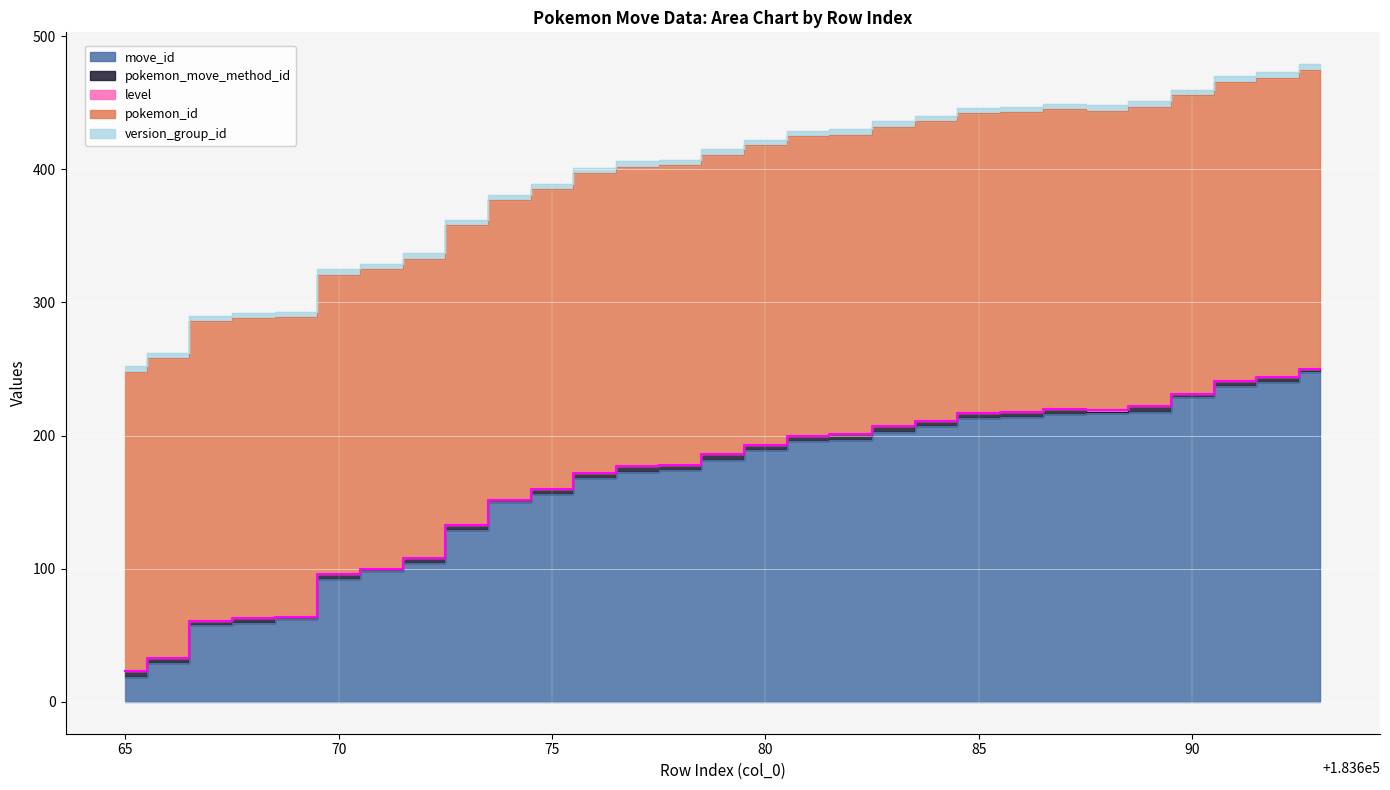

True or false: version_group_id has a value of 6 at 183684.

False